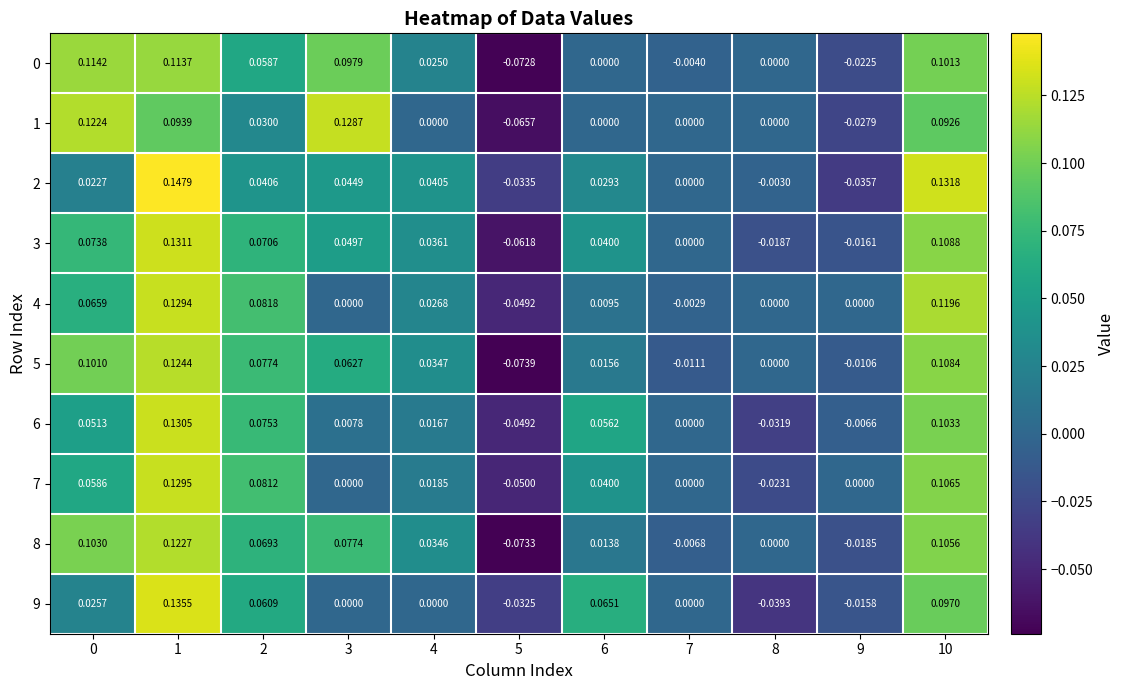

Is the value of 2 at 6 greater than the value of 9 at 10?

No